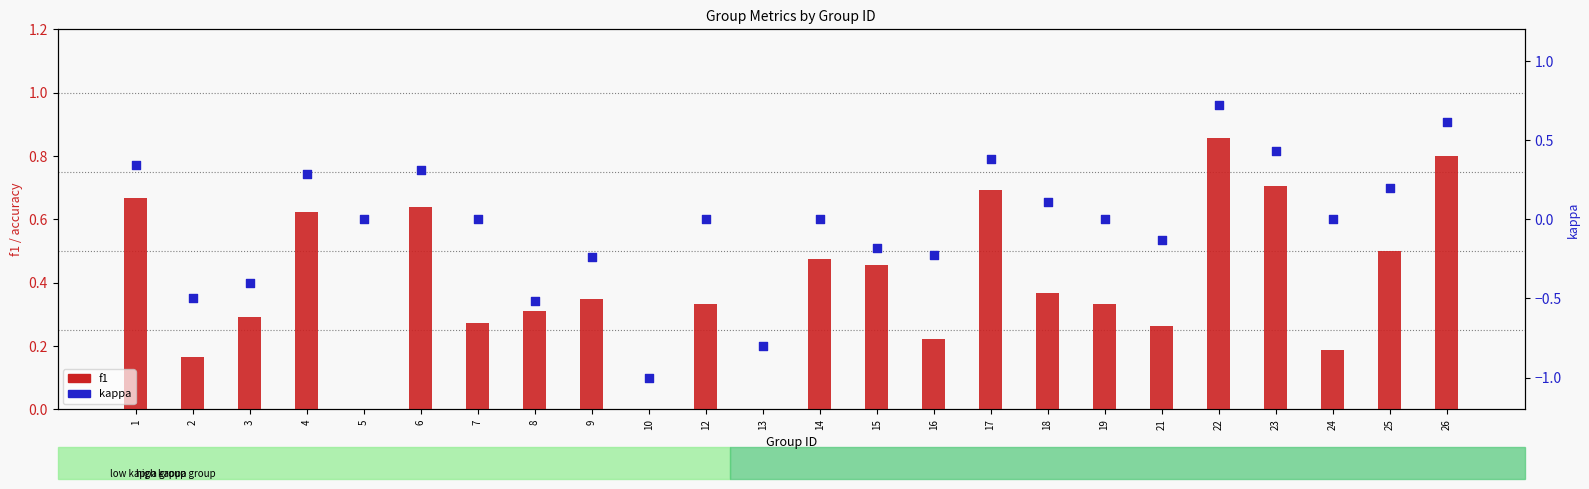

Which series contains the lowest Y value?

kappa